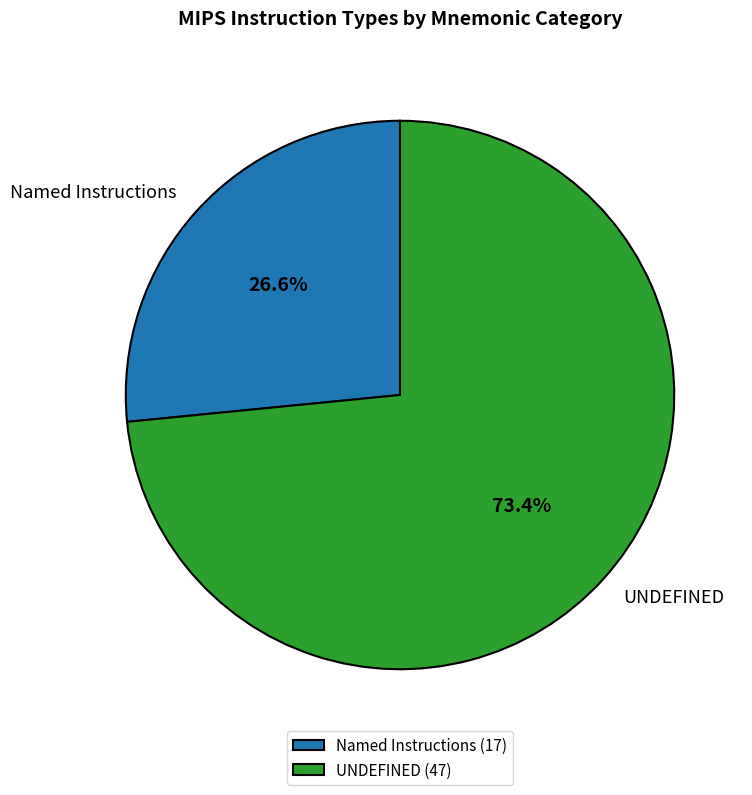

Is there any slice that represents more than half of the pie?

Yes